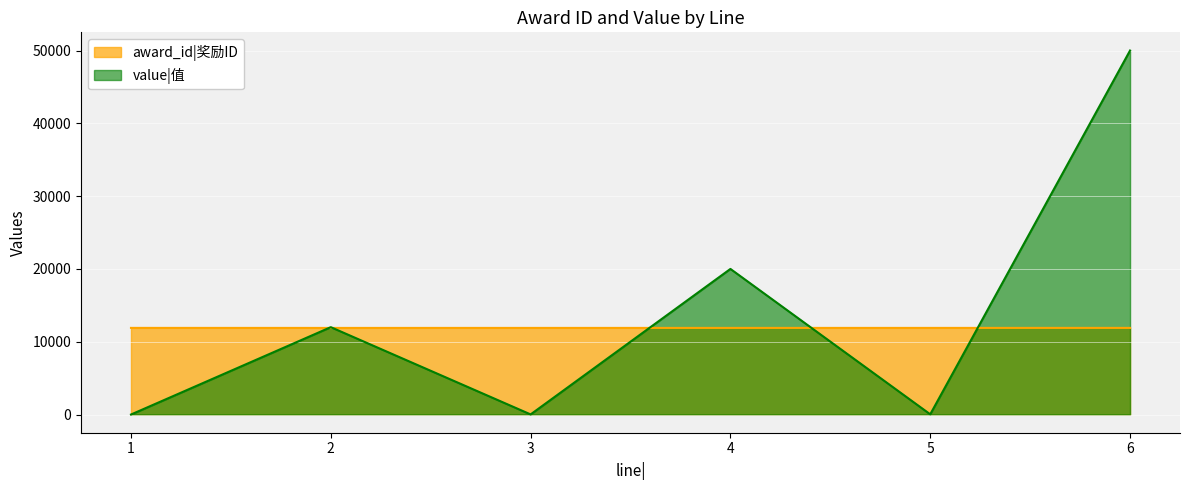

The value of value at 2 is 12000. True or false?

True